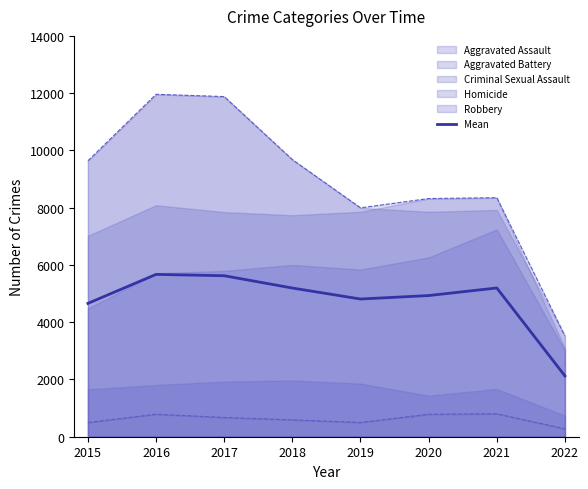

Between 2022 and 2019, which is larger?

2019